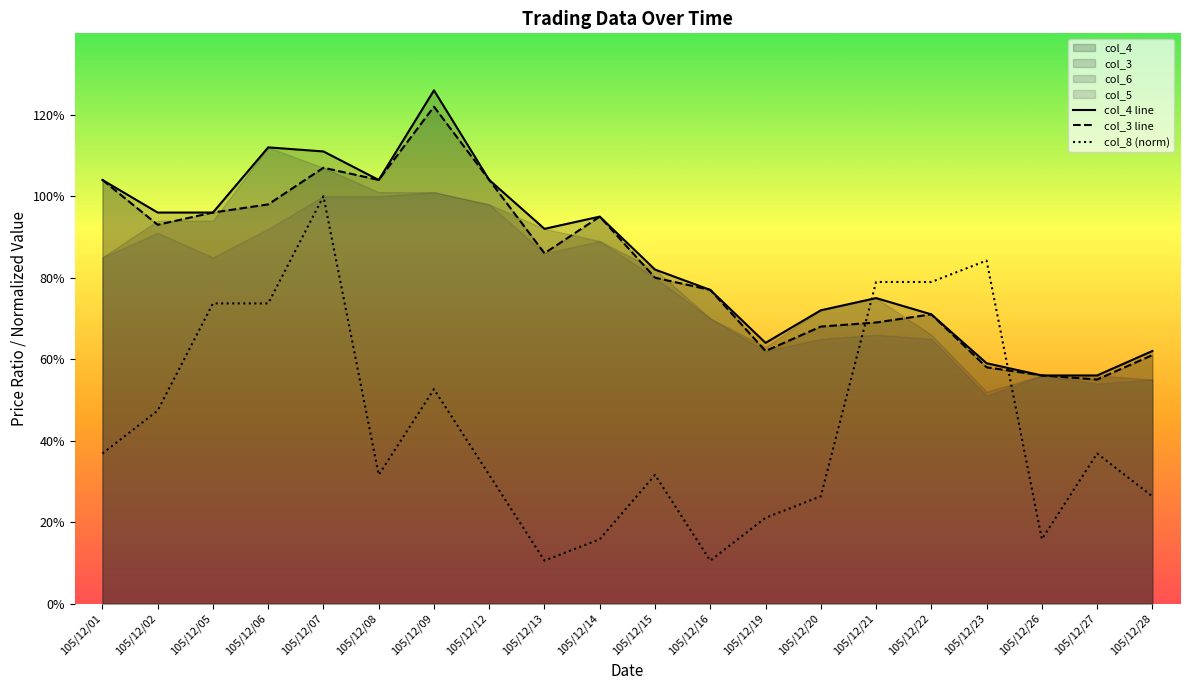

What is the average value of the col_3 line series?

0.8